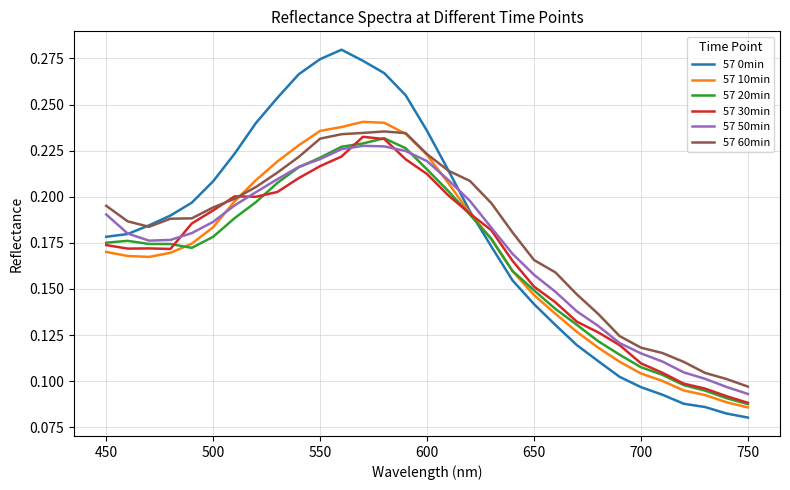

How many times do 57 20min and 57 30min cross each other?

5